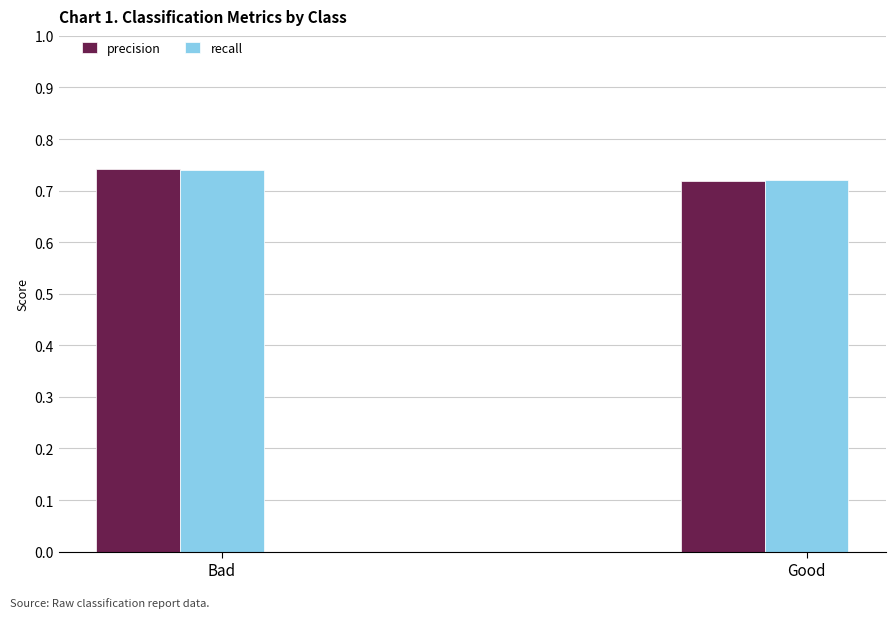

At which category does the chart reach its minimum across all series?

Good